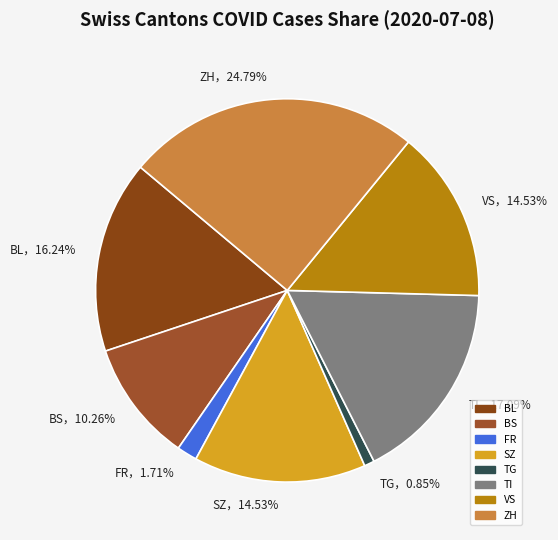

To the nearest percent, what percentage of the pie is FR?

2%